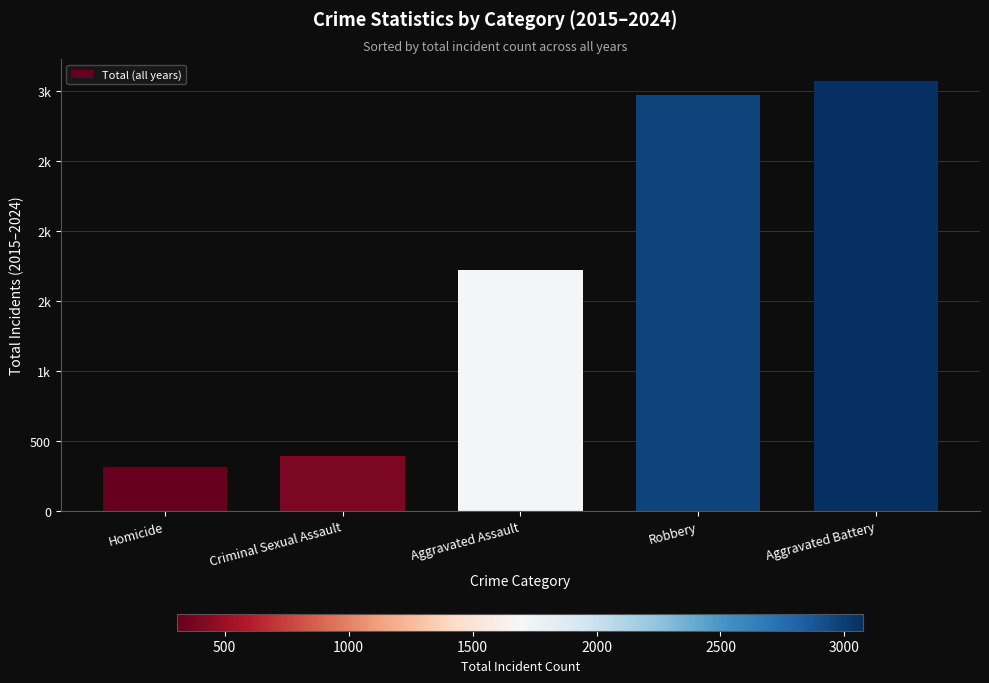

What position from the right is Criminal Sexual Assault?

4